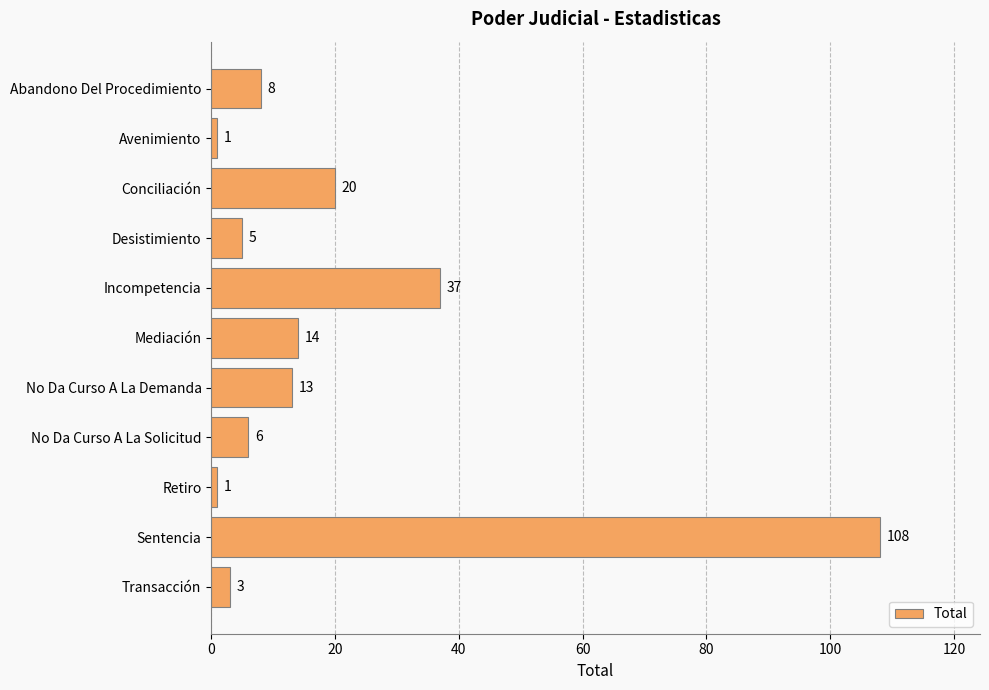

What position from the top is Abandono Del Procedimiento?

1